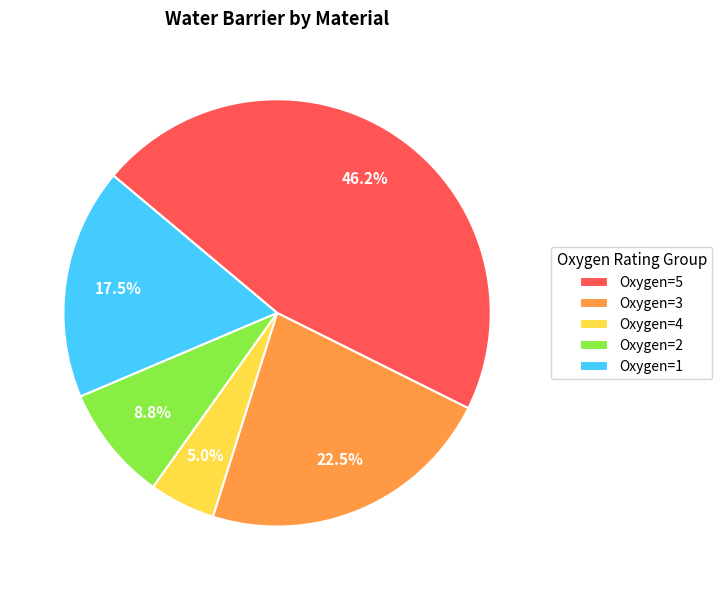

Which slice is the smallest?

Oxygen=4